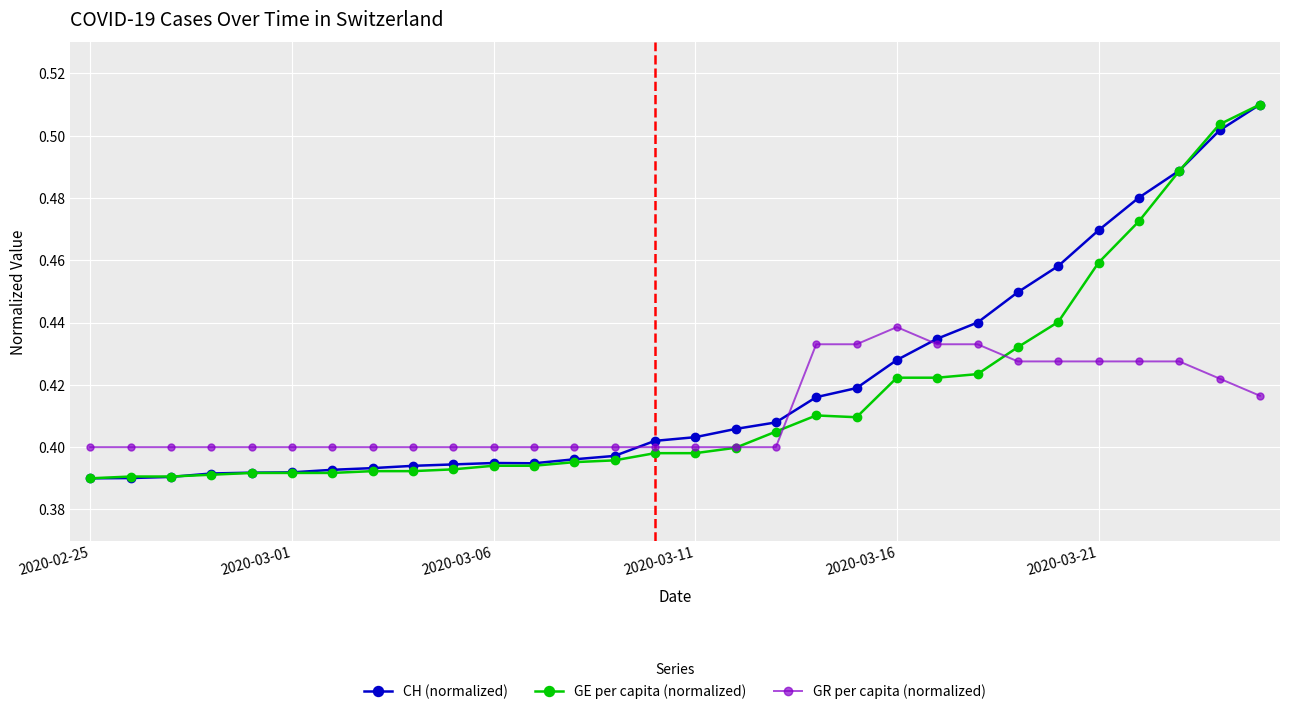

At how many categories does at least one series exceed 0?

30